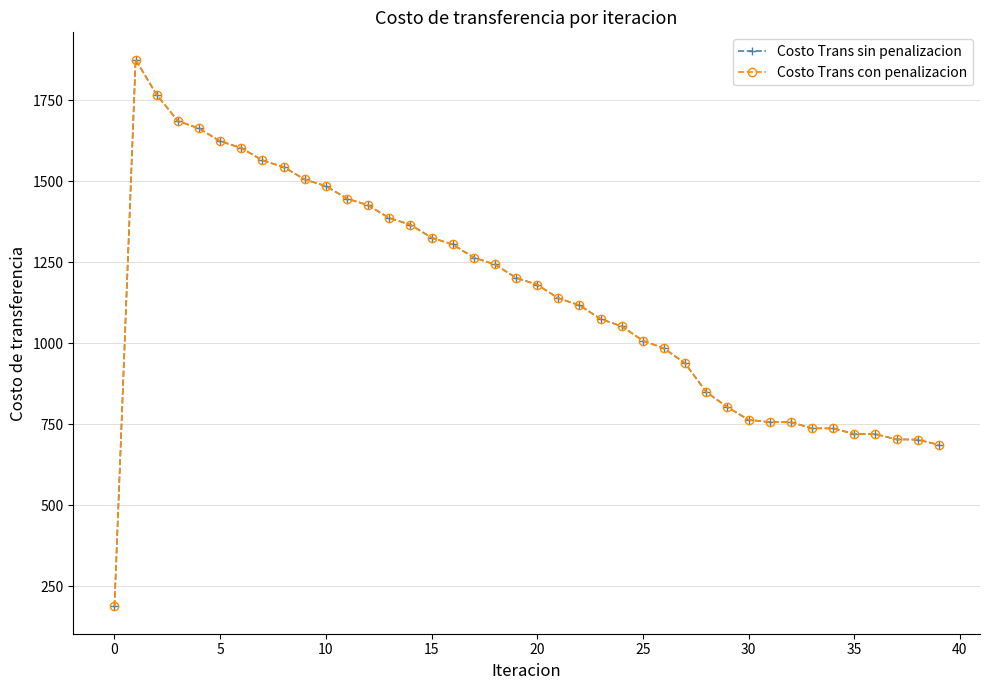

Rank the series by their maximum value, from lowest to highest.

Costo Trans sin penalizacion, Costo Trans con penalizacion